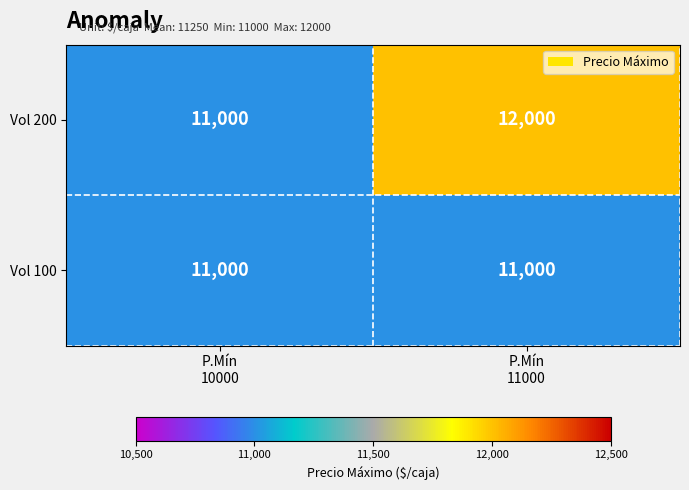

What is the sum of all Vol 200 values?

23000